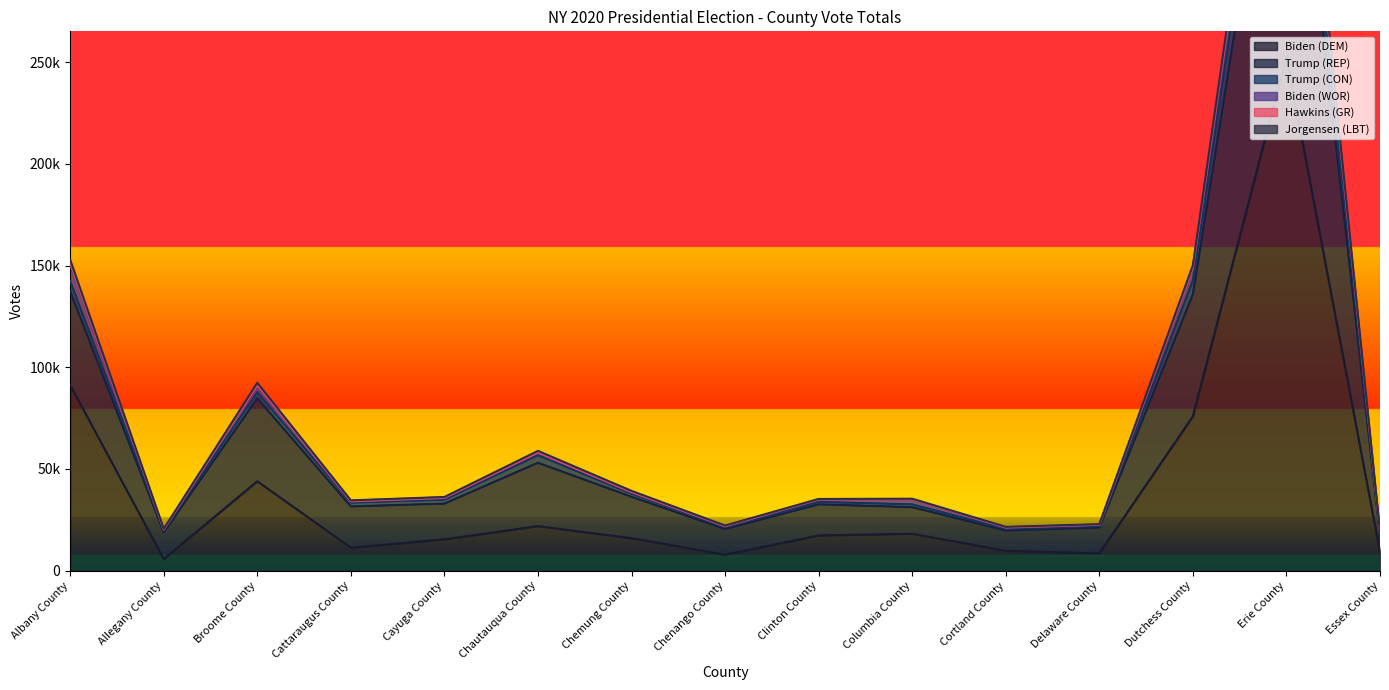

What position from the left is Cayuga County?

5